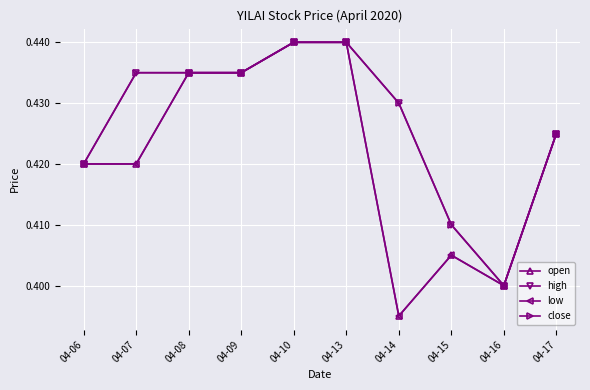

The value of low at 04-16 is 0.1. True or false?

False